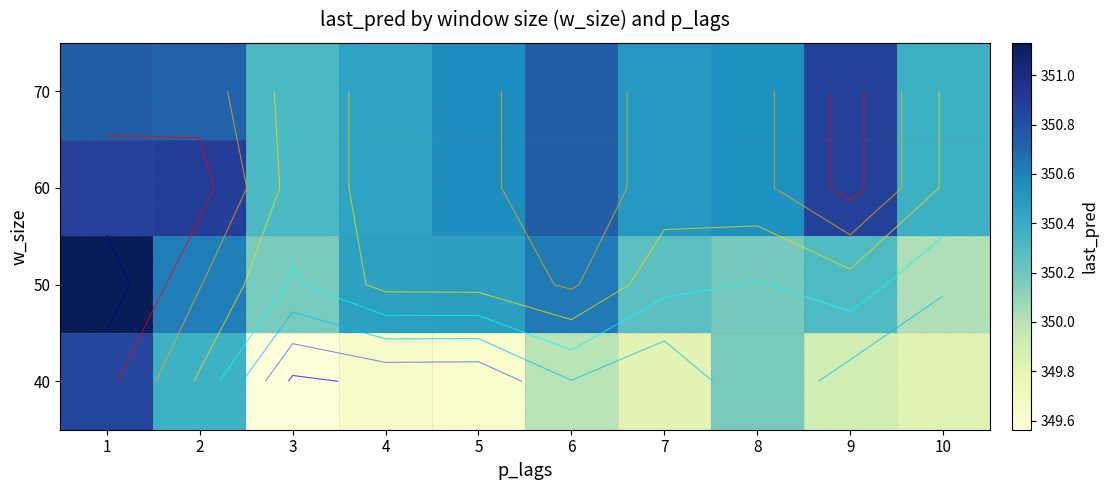

At which label is 70 closest to 350?

3